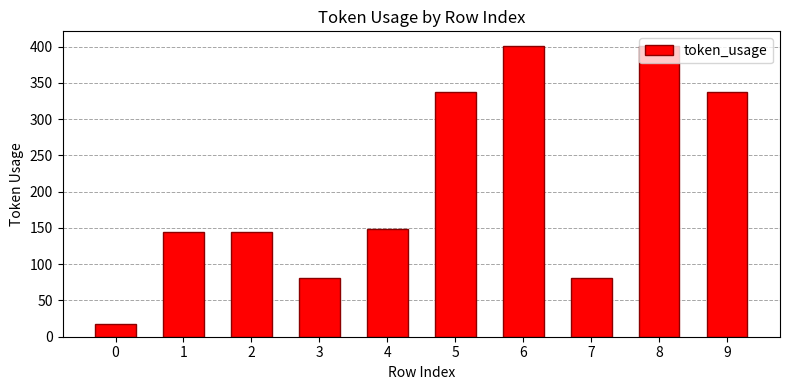

What is the average value?

209